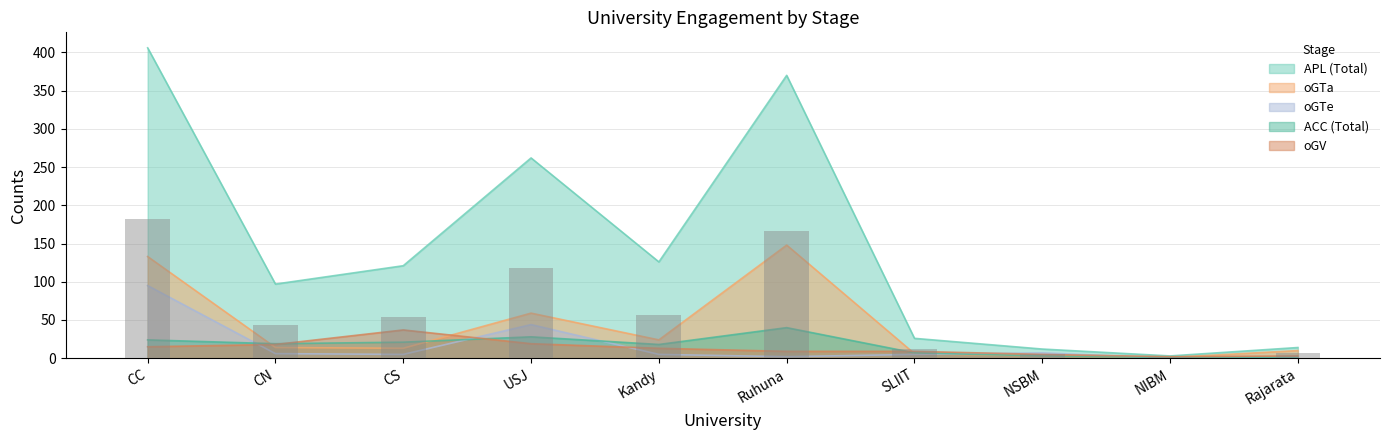

At which category does the chart reach its minimum across all series?

NIBM